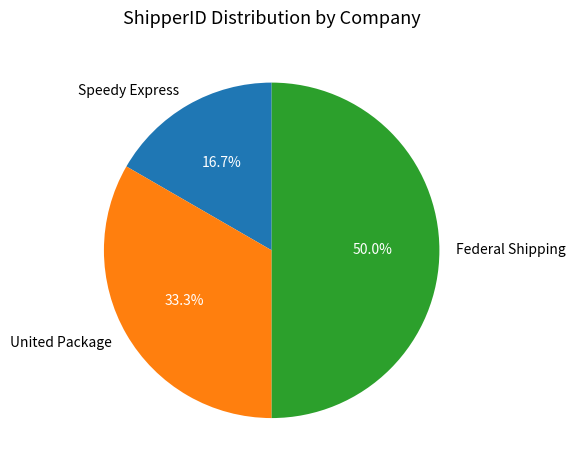

Rank the categories by value from lowest to highest.

Speedy Express, United Package, Federal Shipping